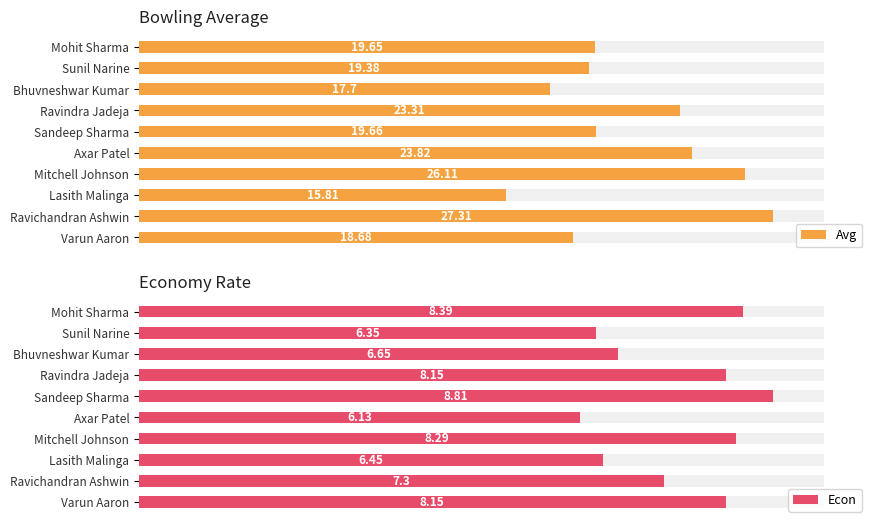

What is the spread (max minus min) of values at Varun Aaron?

10.5